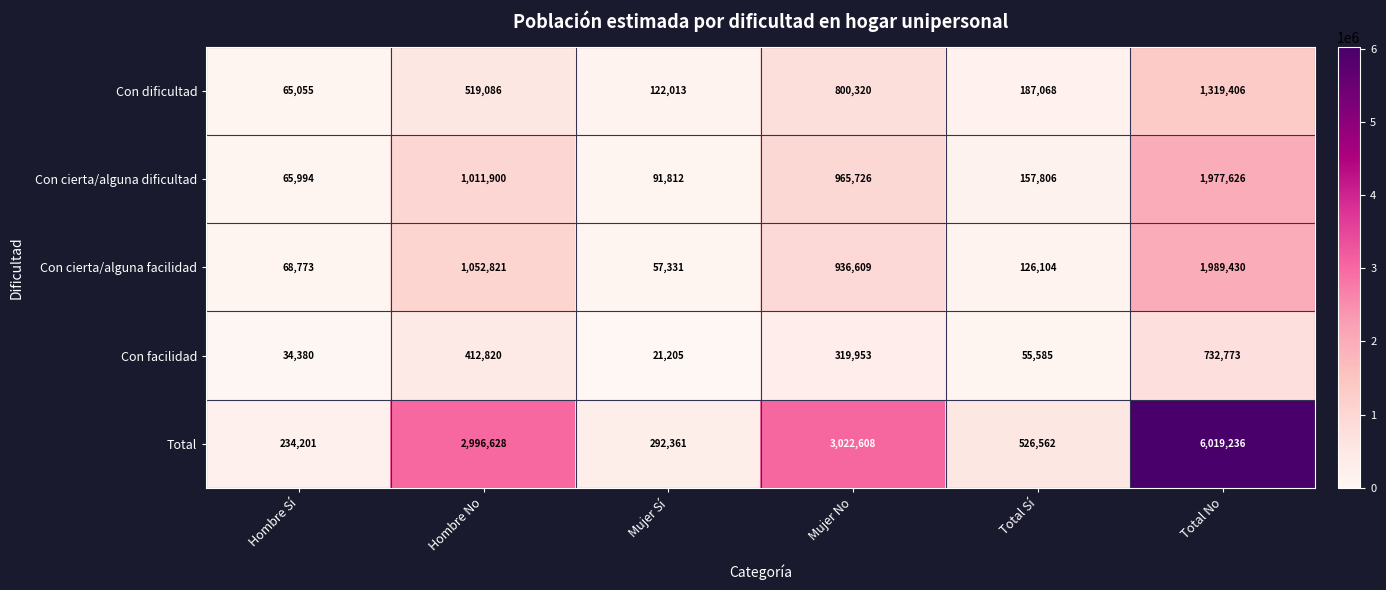

What is the greatest value displayed?

6019236